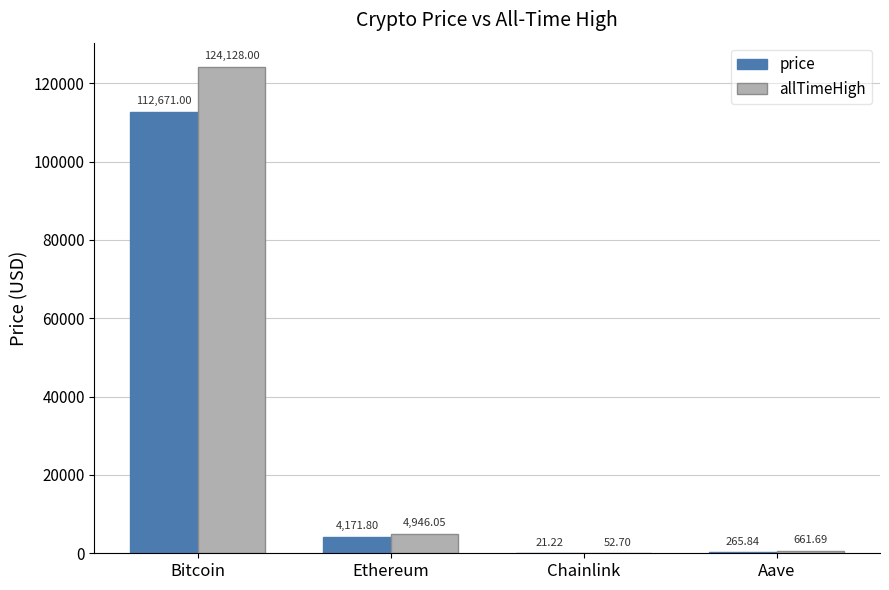

How many data points in price are above 4171?

2